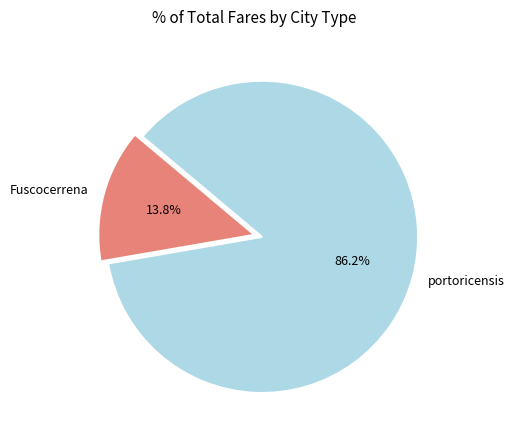

To the nearest percent, what is the difference between the portoricensis and Fuscocerrena slice percentages?

72%